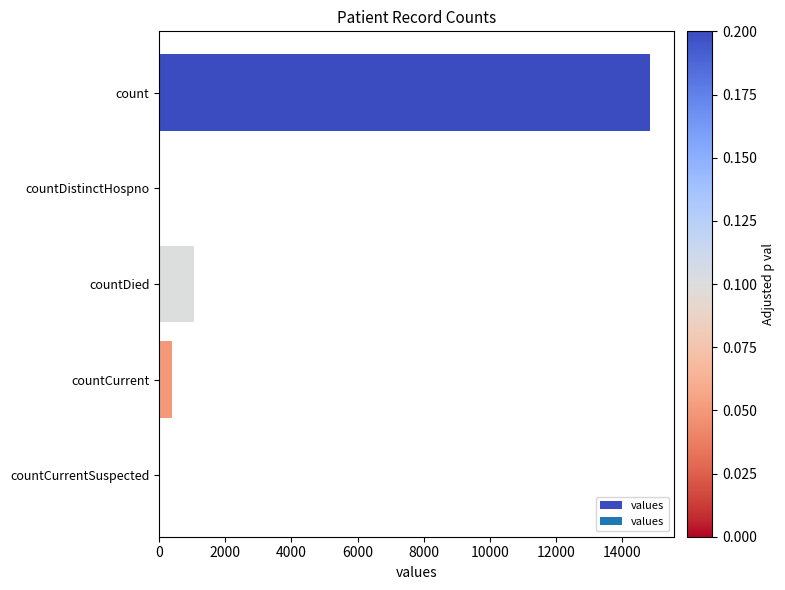

True or false: the data shows 1725 at countDied.

False